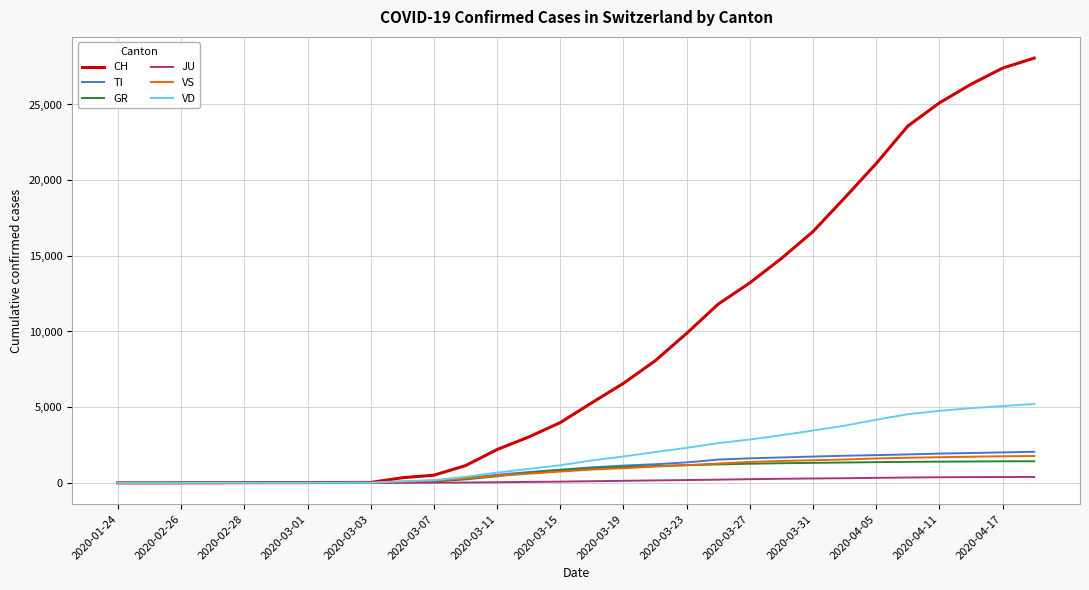

Which series has the largest range (max minus min)?

CH